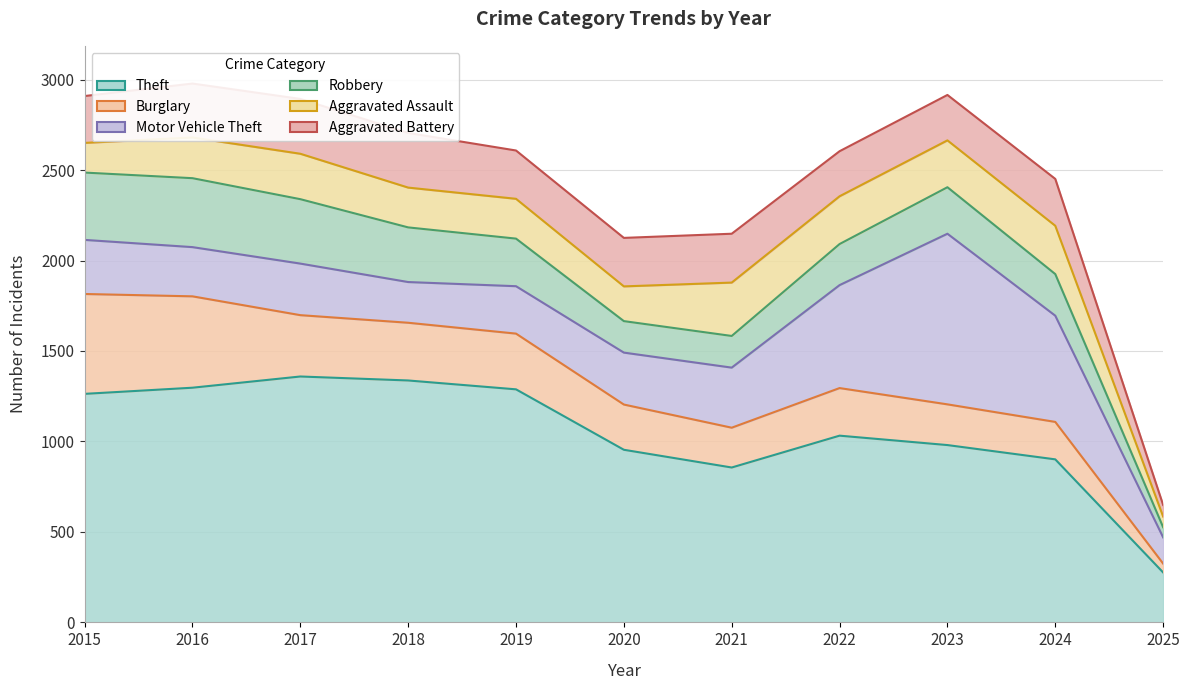

At which category is the sum across all series the highest?

2016